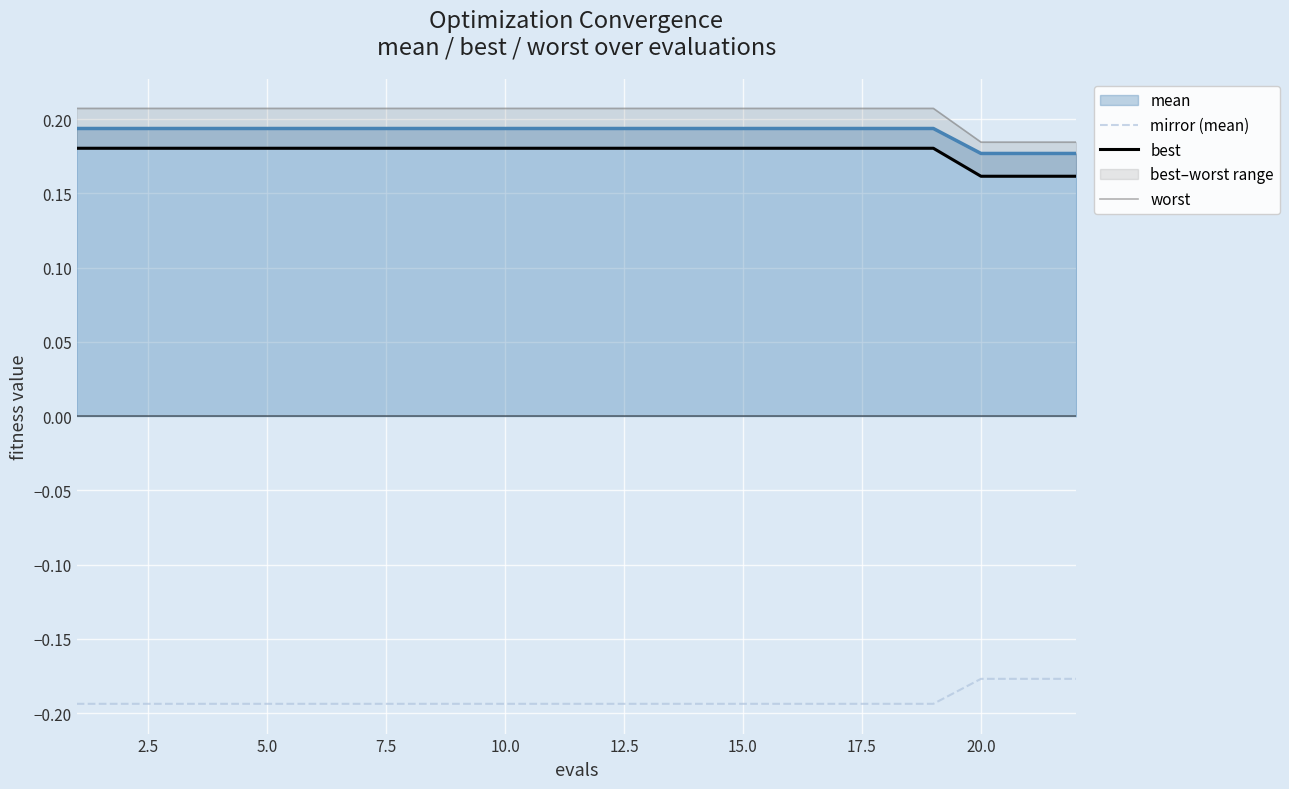

What is the value of the worst point at the 2nd from the left?

0.2